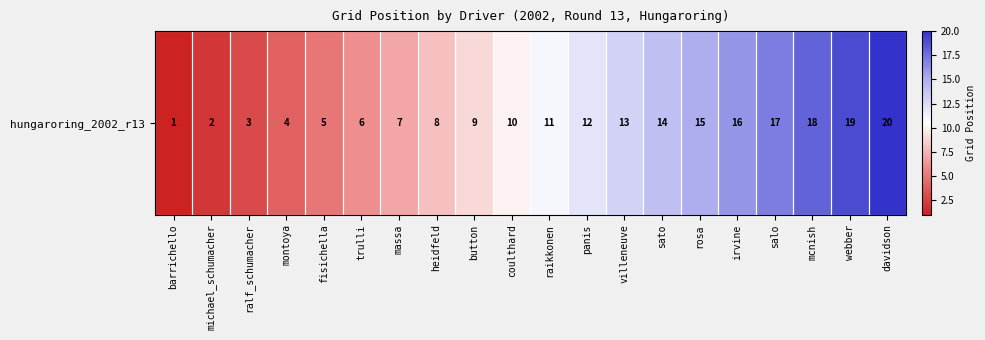

List the labels in order of value, smallest first.

barrichello, michael_schumacher, ralf_schumacher, montoya, fisichella, trulli, massa, heidfeld, button, coulthard, raikkonen, panis, villeneuve, sato, rosa, irvine, salo, mcnish, webber, davidson